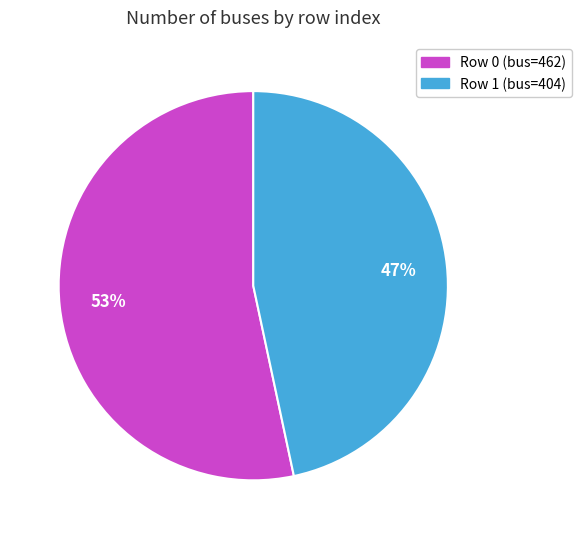

To the nearest percent, what is the average slice percentage?

50%